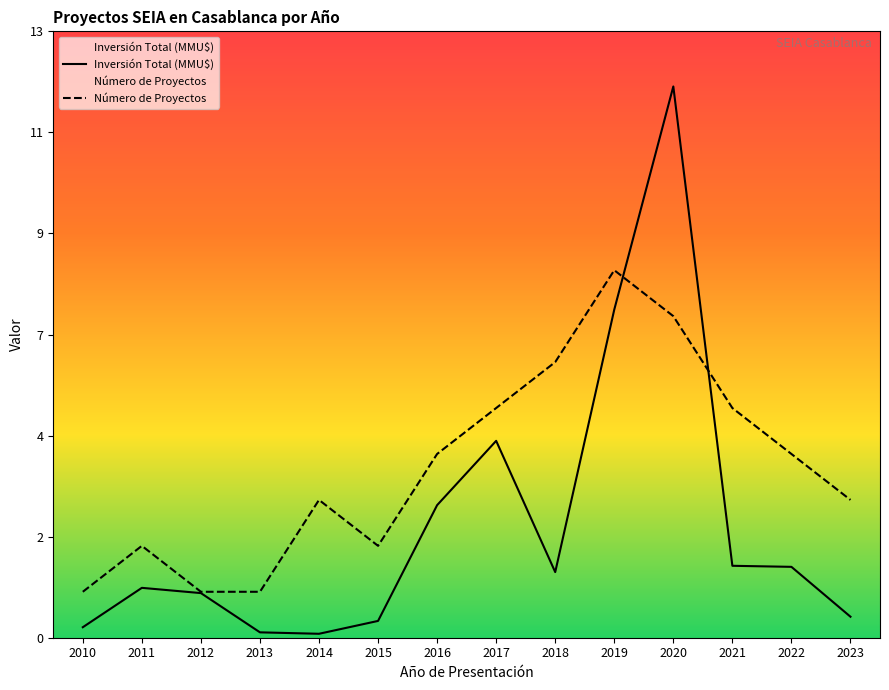

Rank the series by their average value, from lowest to highest.

Inversión Total (MMU$), Número de Proyectos